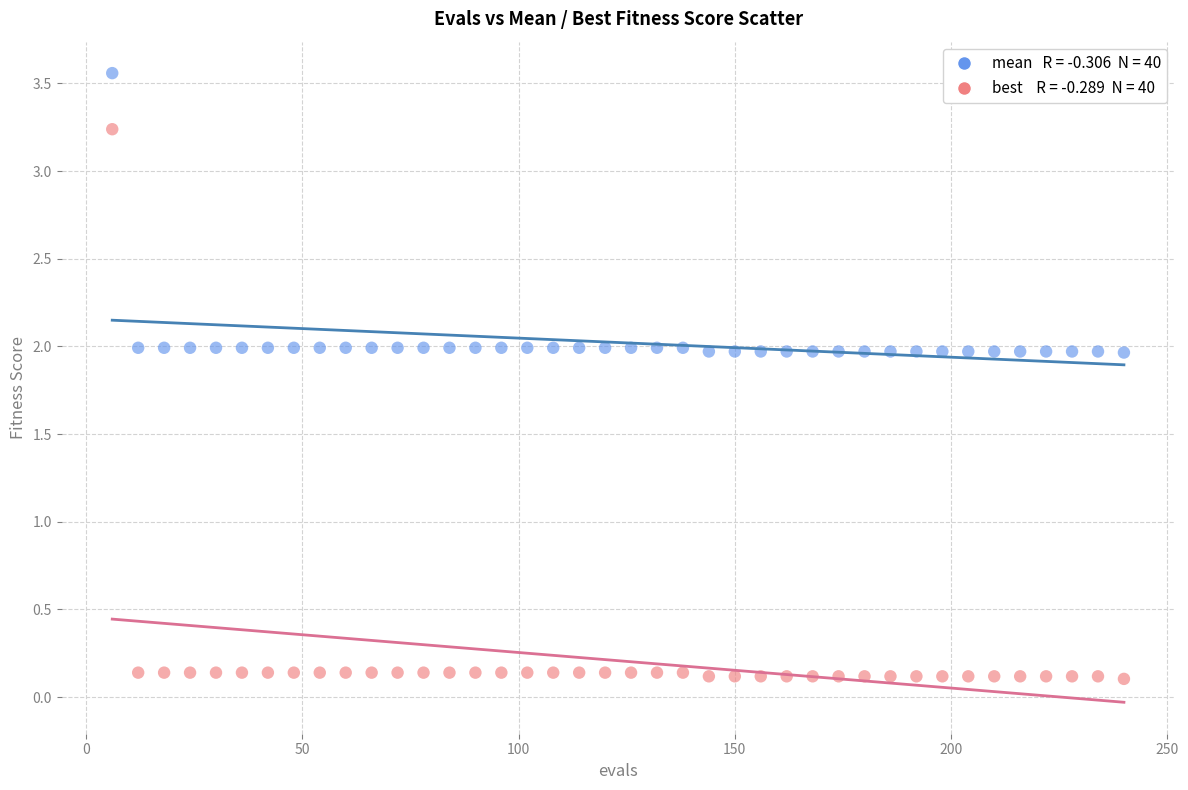

Across all data points, what is the range of X values (max minus min)?

234.0